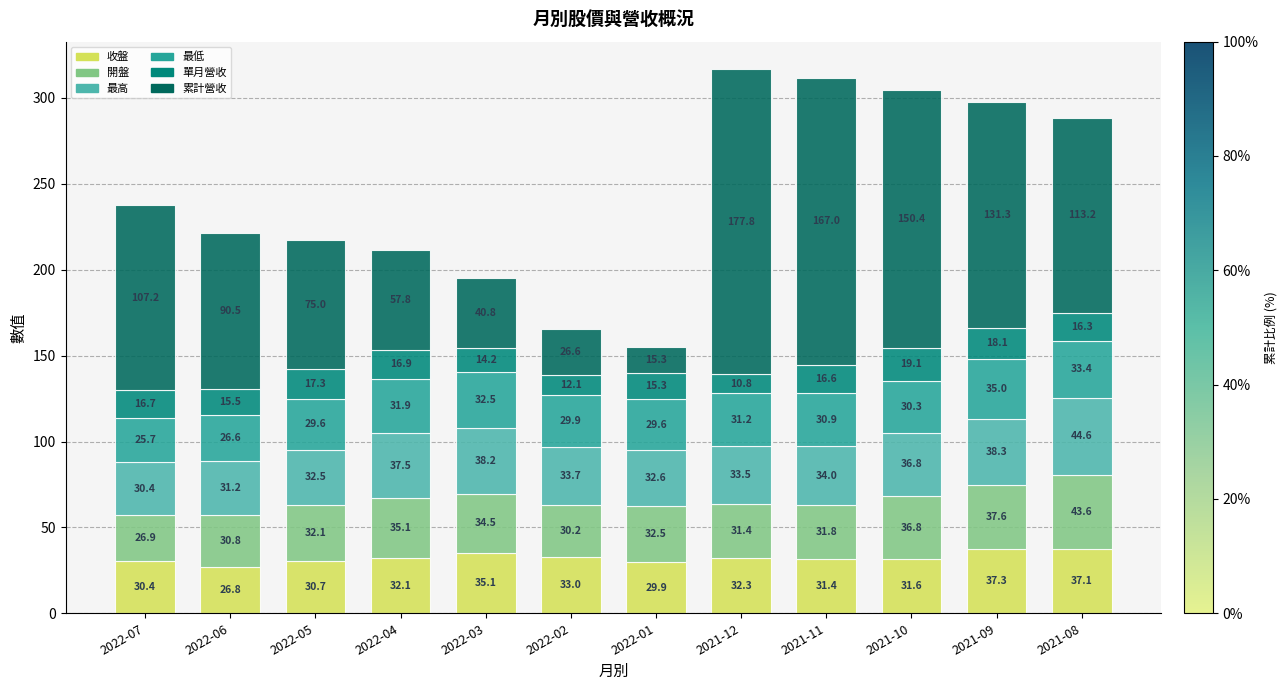

At which label does 收盤 first exceed 32?

2022-04